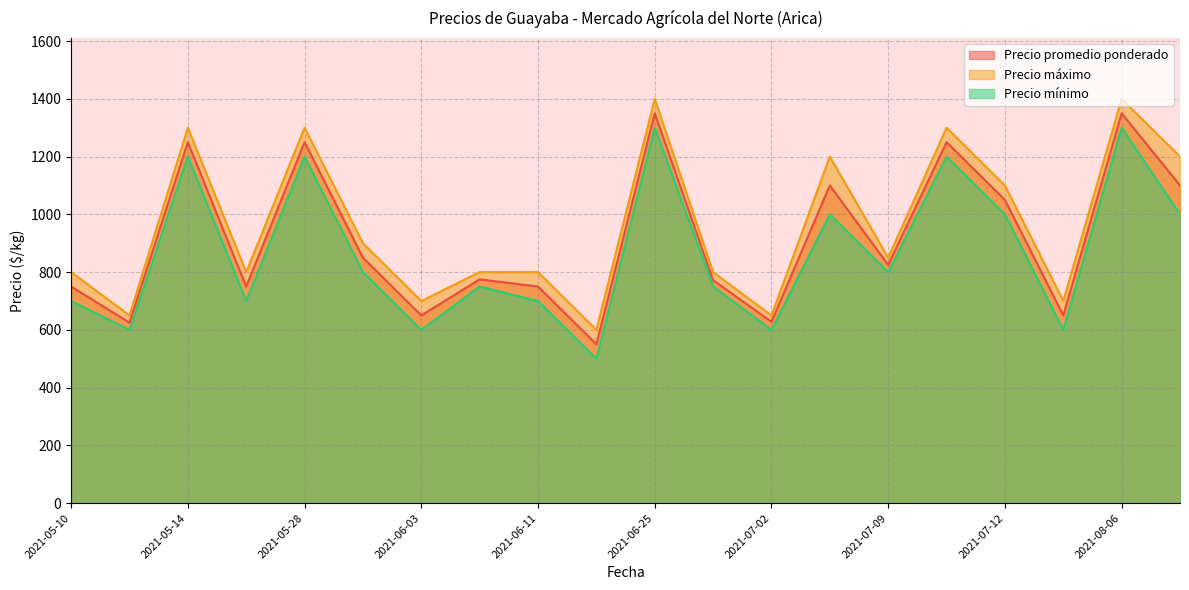

What is the minimum value shown in the chart?

500